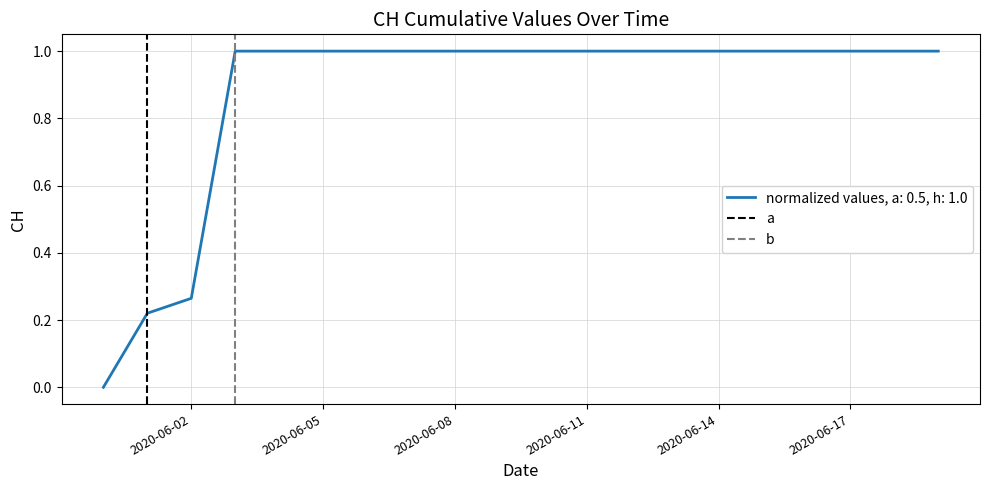

What is the highest value of the normalized values, a: 0.5, h: 1.0 series?

1.0